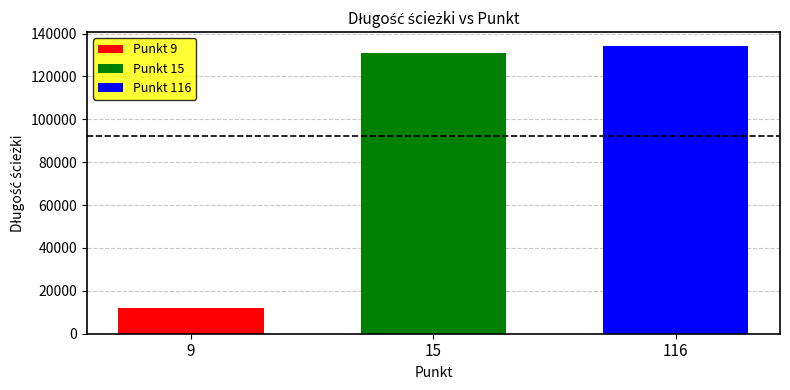

Which series has the widest spread of values?

Punkt 9